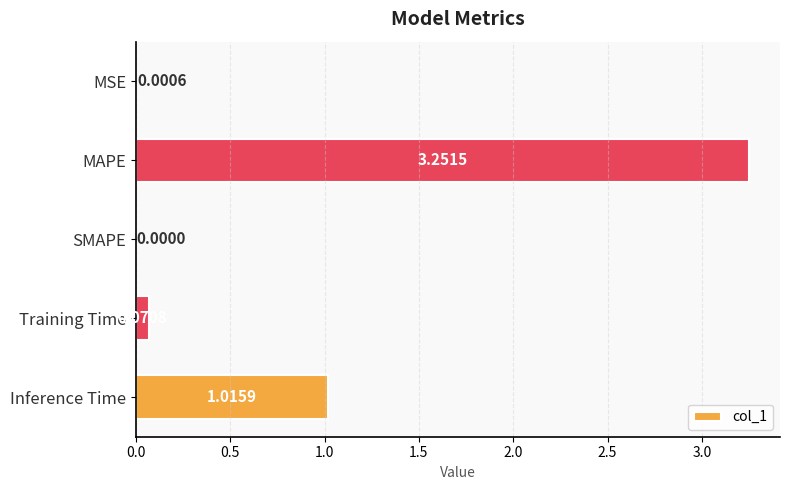

What is the sum of all values?

4.3